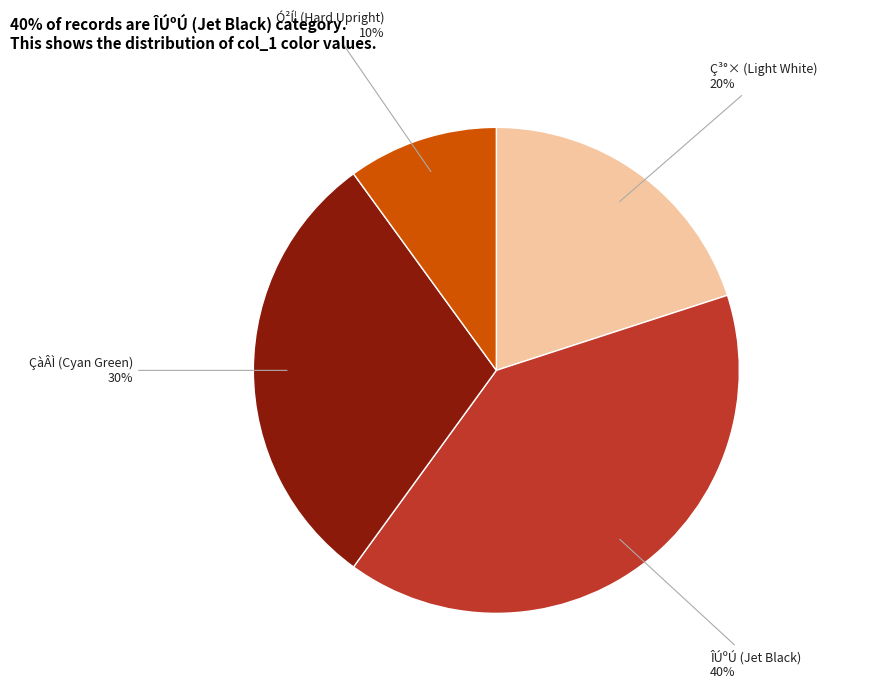

To the nearest percent, what is the average slice percentage?

25%